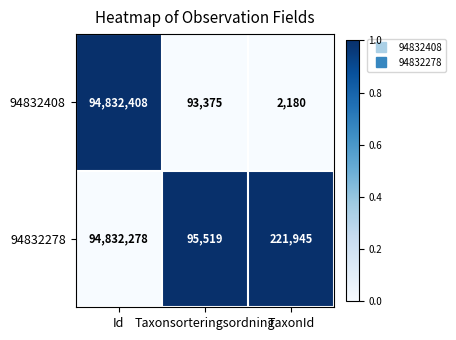

Rank the series by their average value, from highest to lowest.

94832278, 94832408